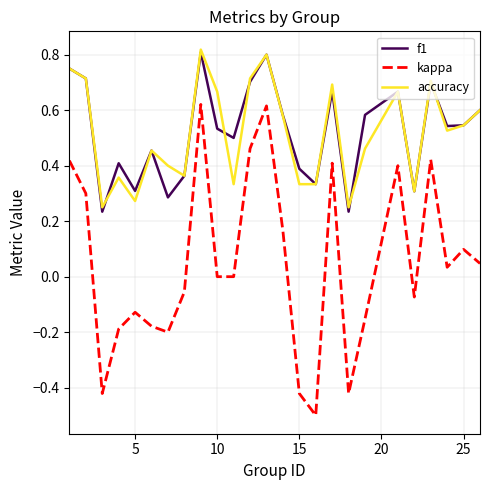

What are all the series names shown in the legend?

f1, kappa, accuracy